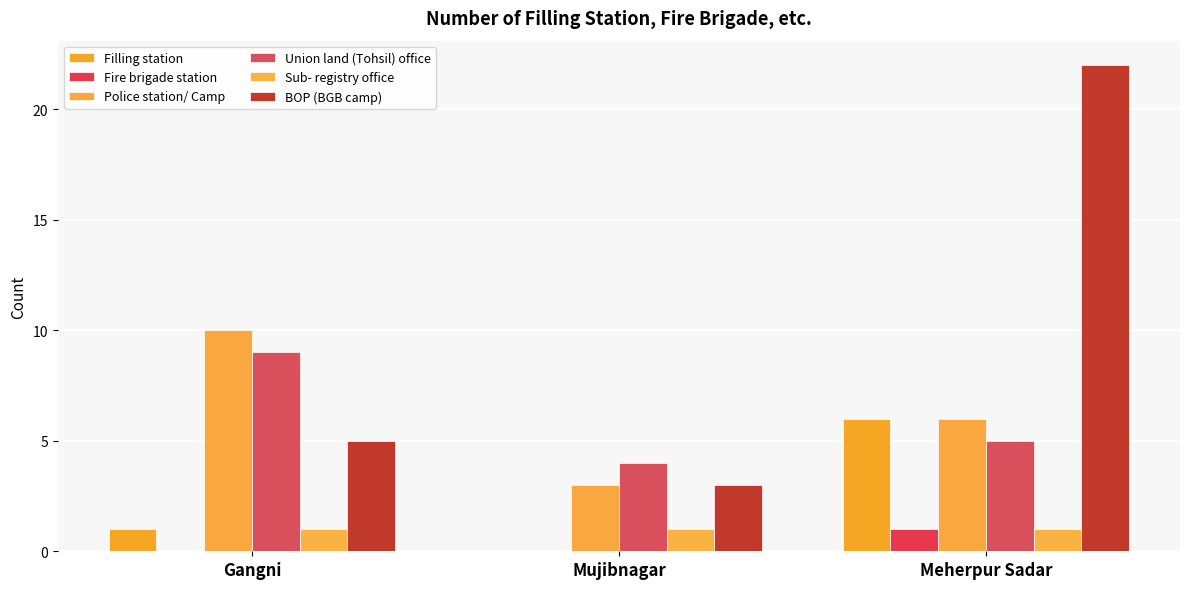

Is the value of BOP (BGB camp) at Meherpur Sadar greater than the value of Sub- registry office at Gangni?

Yes